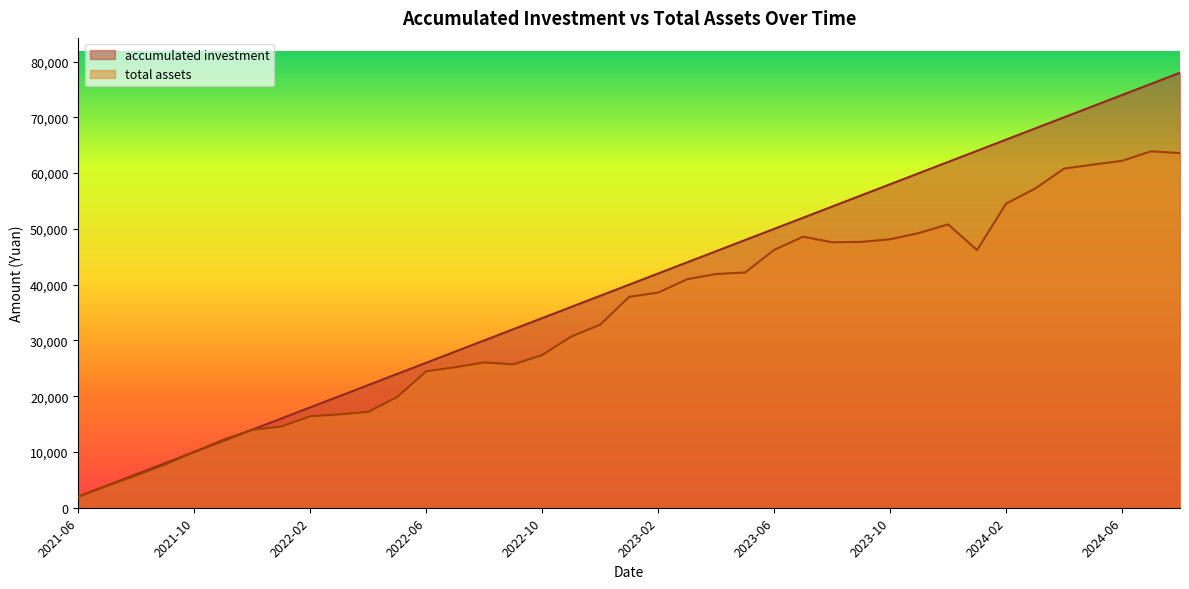

What is the total value across all series at 2022-07?

53190.0